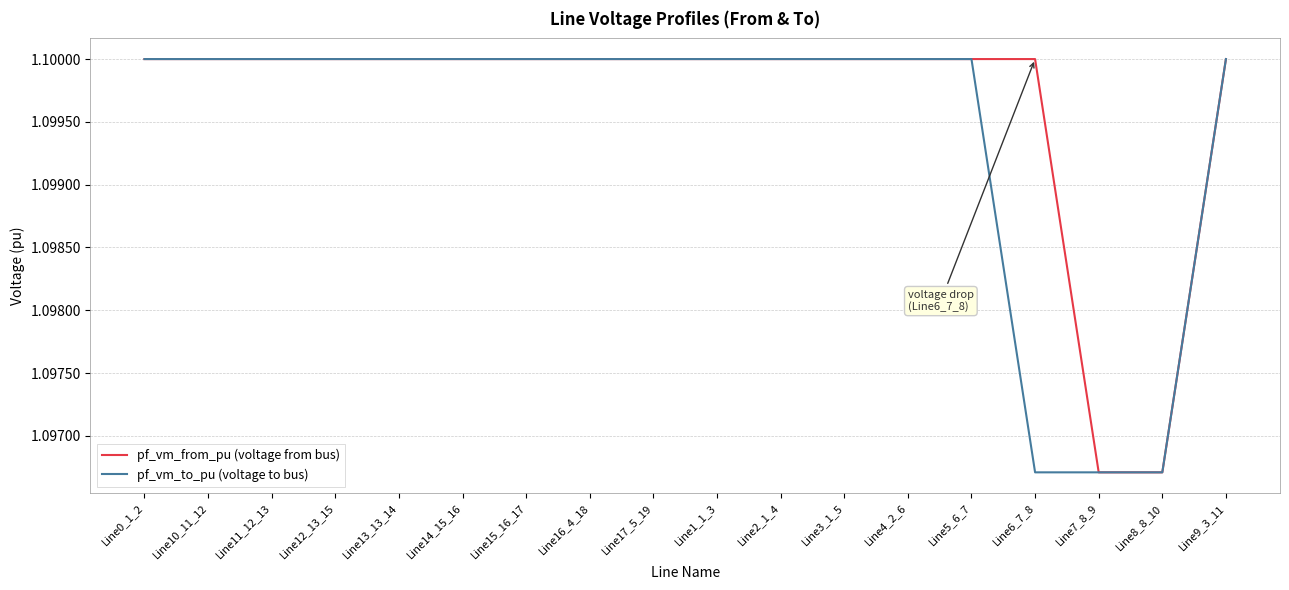

What is the total value across all series at Line13_13_14?

2.2